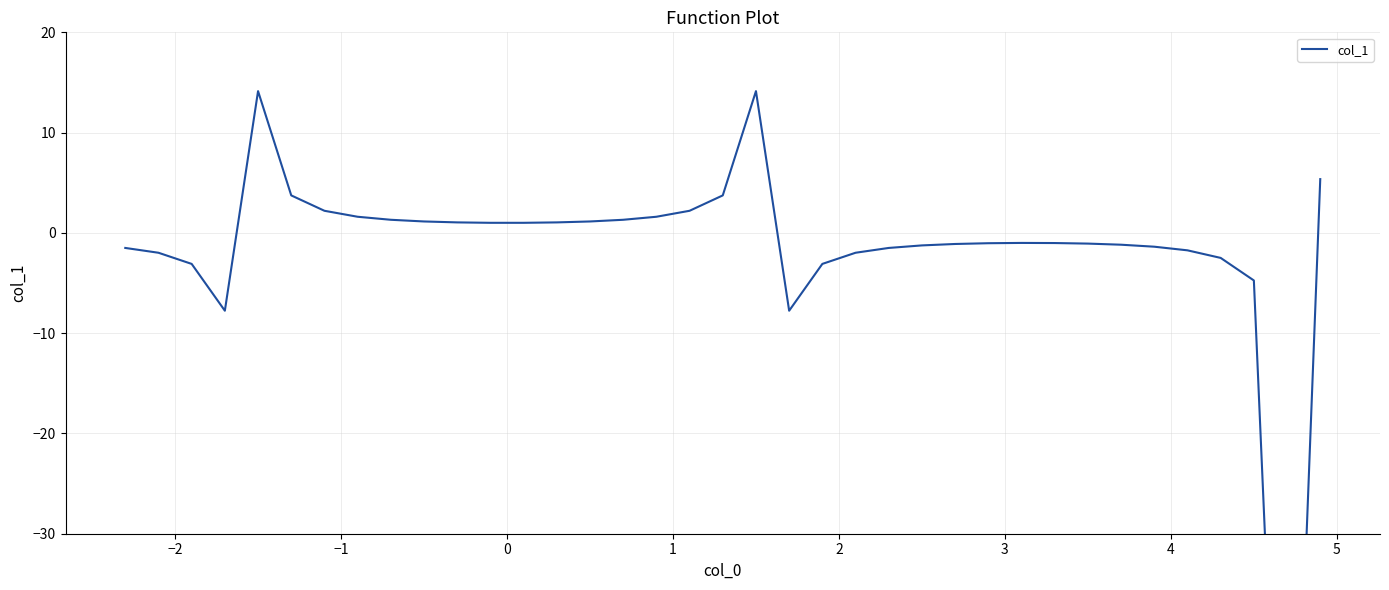

What is the maximum value shown in the chart?

14.1